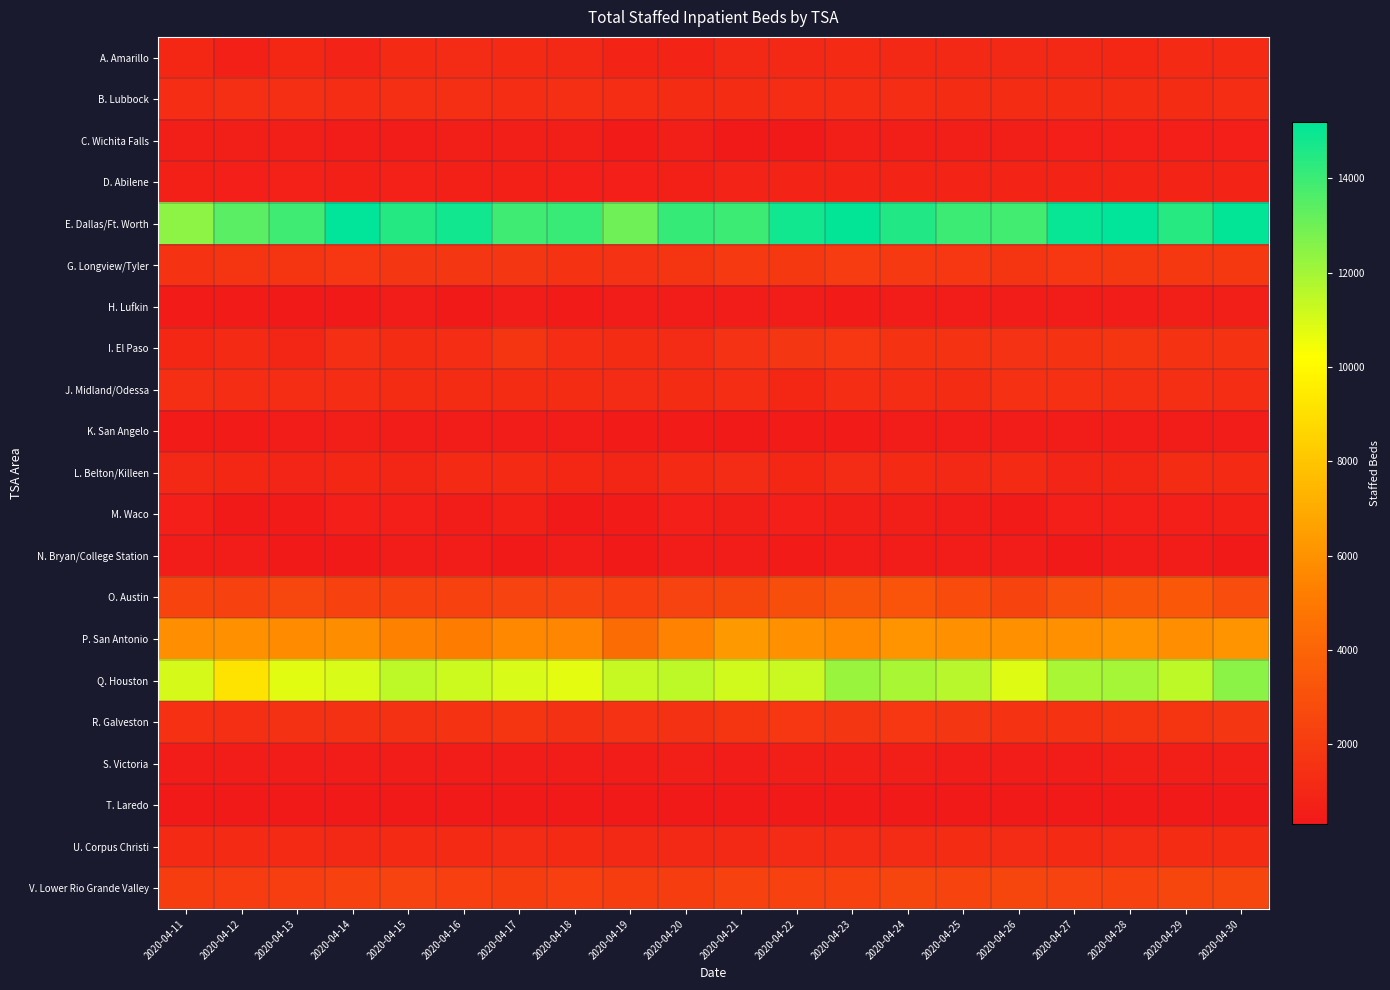

At 2020-04-12, list the series in order from largest to smallest.

E. Dallas/Ft. Worth, Q. Houston, P. San Antonio, O. Austin, V. Lower Rio Grande Valley, G. Longview/Tyler, R. Galveston, B. Lubbock, J. Midland/Odessa, I. El Paso, U. Corpus Christi, L. Belton/Killeen, A. Amarillo, D. Abilene, C. Wichita Falls, N. Bryan/College Station, S. Victoria, K. San Angelo, H. Lufkin, M. Waco, T. Laredo